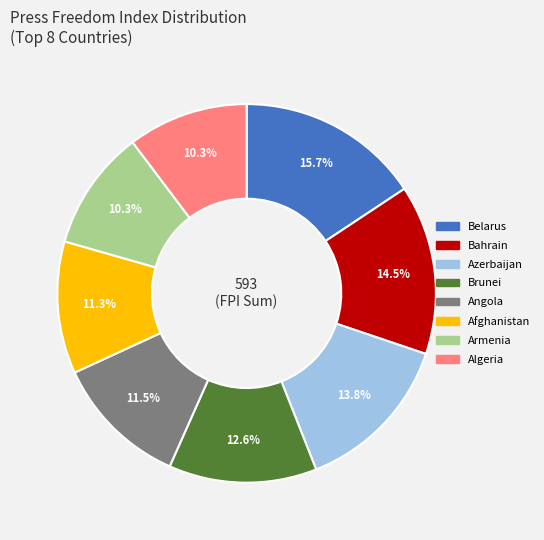

Is there any slice that represents more than half of the pie?

No